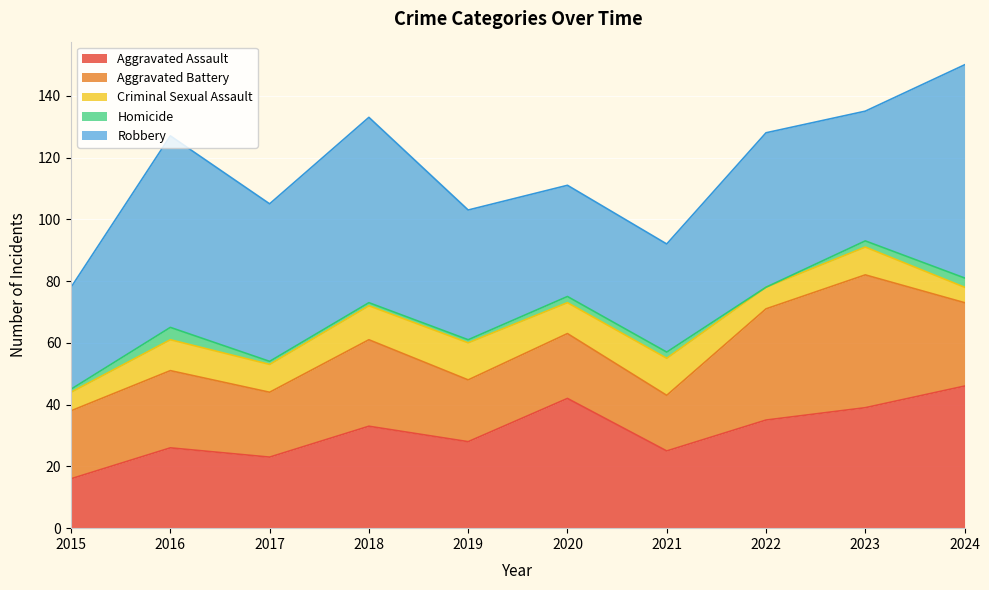

What is the average value of the Homicide series?

2